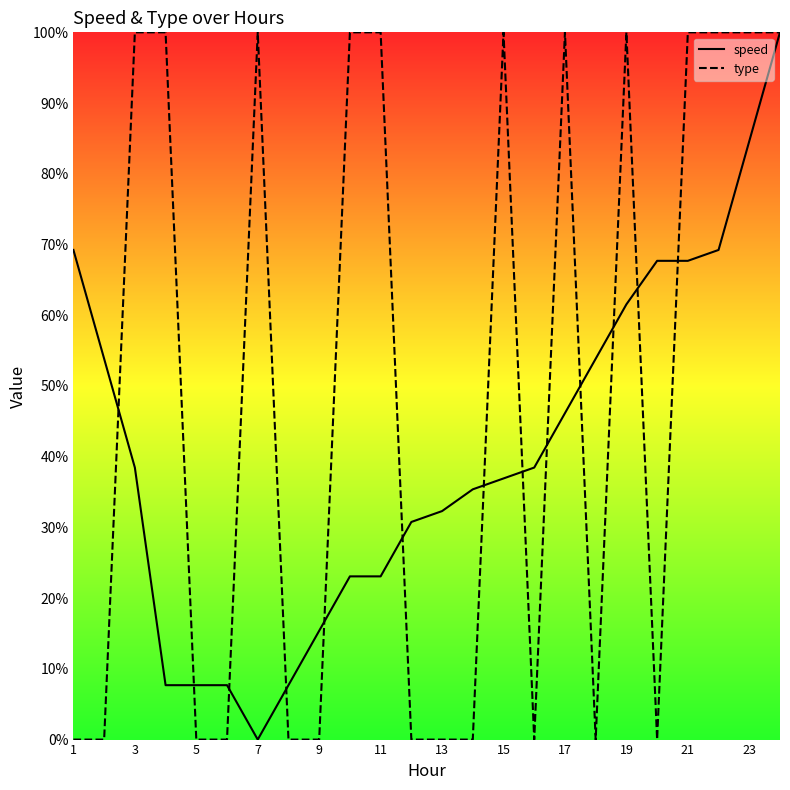

True or false: speed has more than 2 points higher than both neighbors.

False